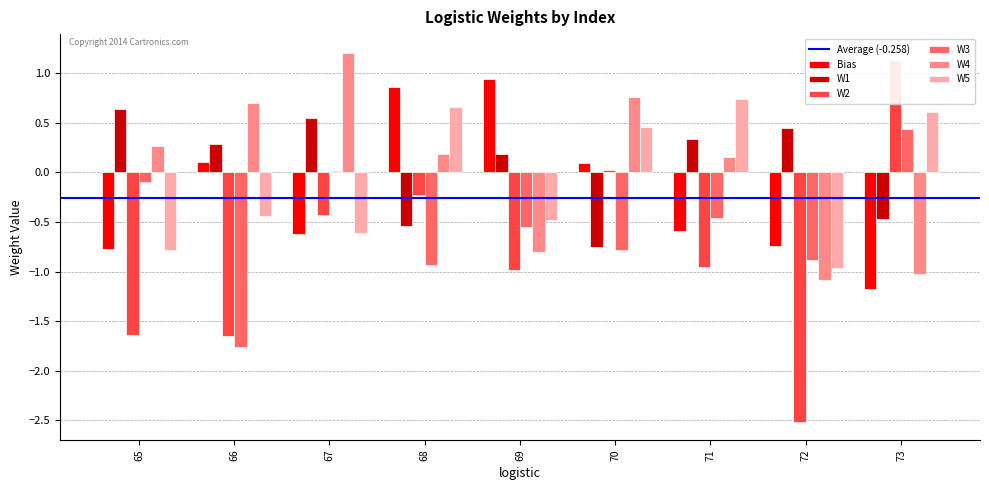

What are all the series names shown in the legend?

Bias, W1, W2, W3, W4, W5